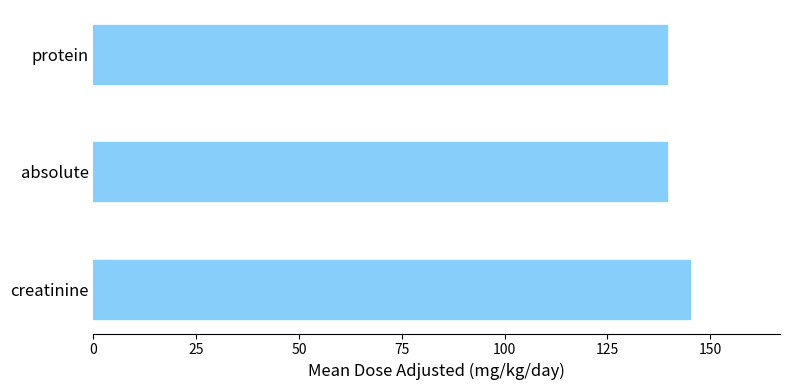

Which label corresponds to the largest value in the chart?

creatinine